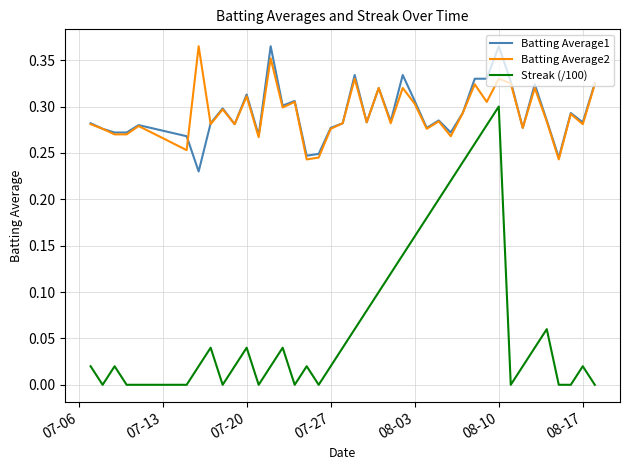

True or false: Batting Average1 and Streak (/100) intersect in this chart.

False